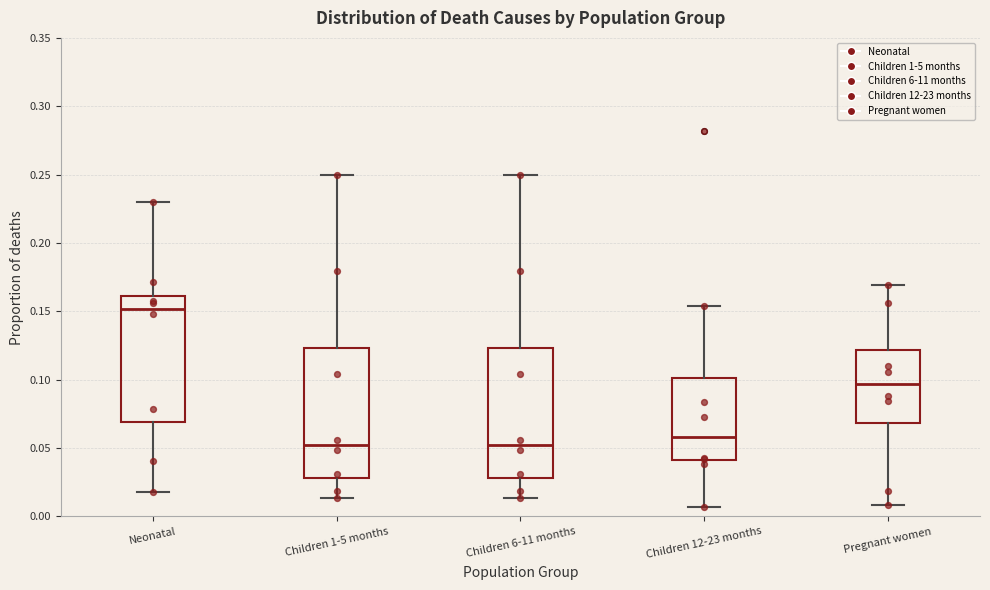

Where is the upper edge of the box for Children 6-11 months on the y-axis? The values are not printed on the chart, so give them approximately, as read against the axis.

0.125